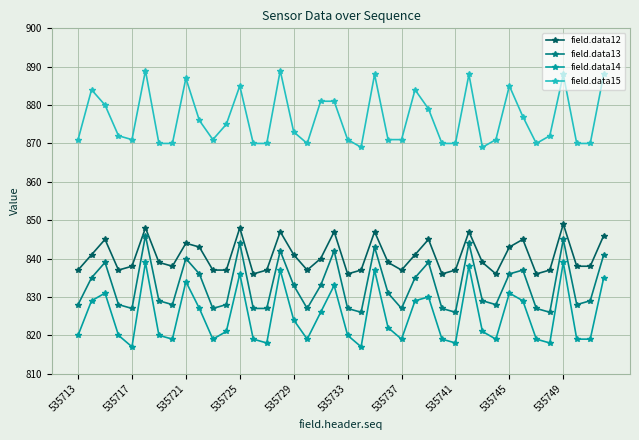

What is the average value of the field.data13 series?

833